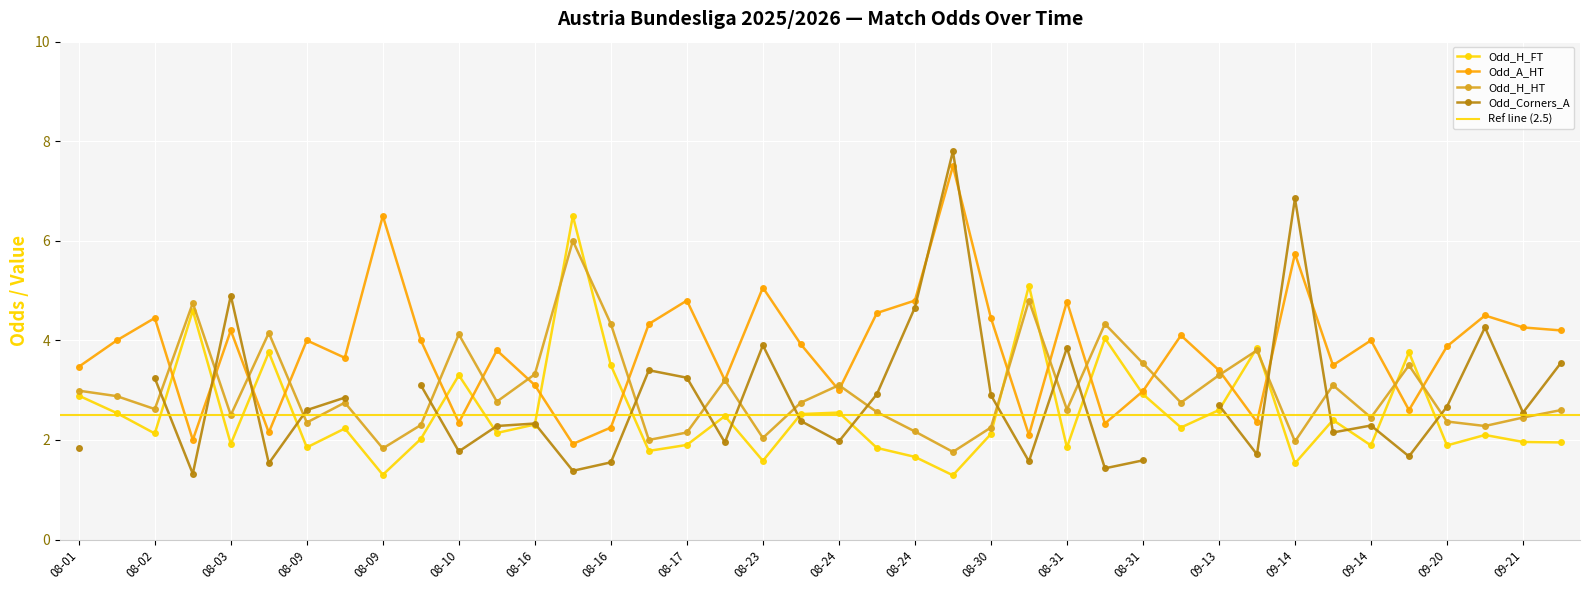

Which series has the largest total across all categories?

Odd_A_HT